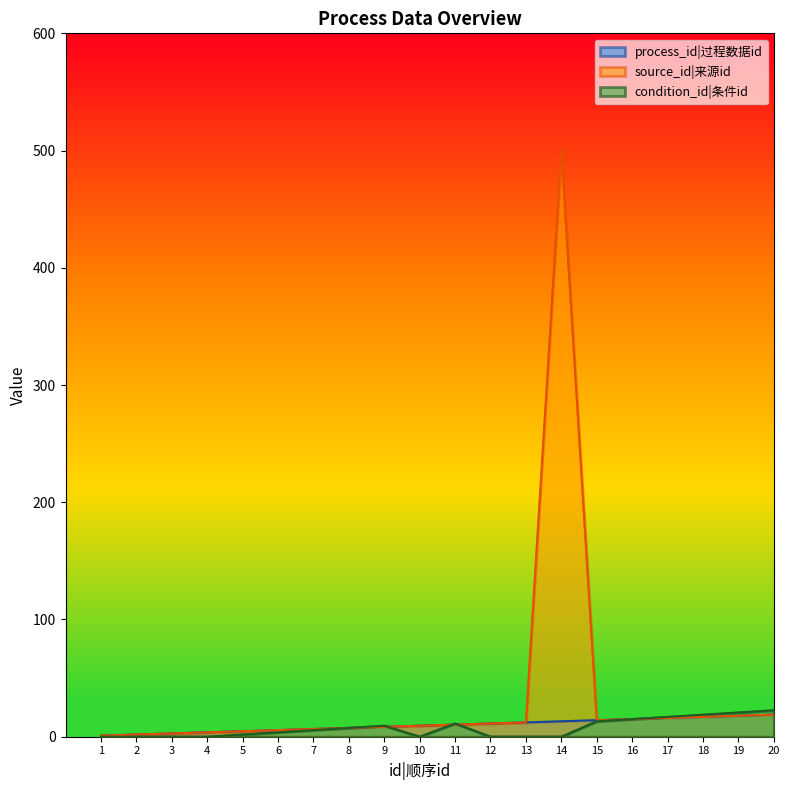

What is the spread (max minus min) of values at 1?

0.9